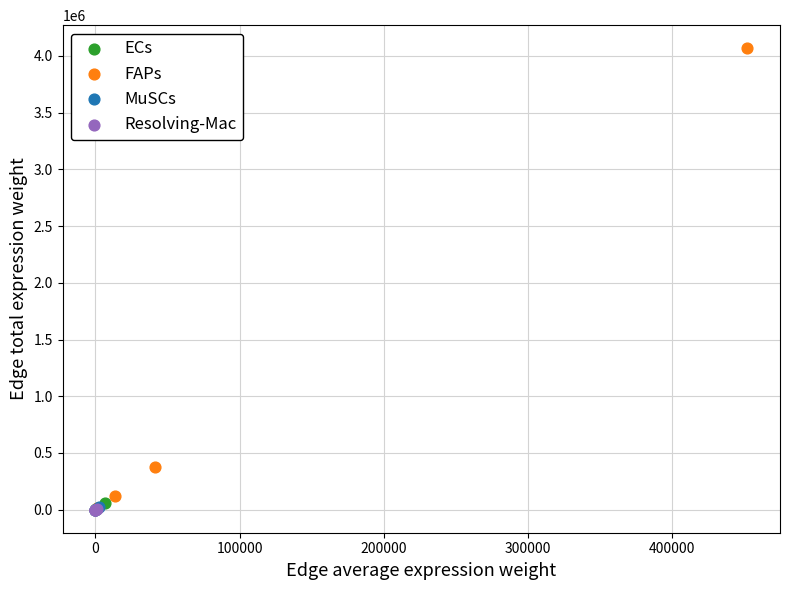

Which series has the widest spread of Y values?

FAPs